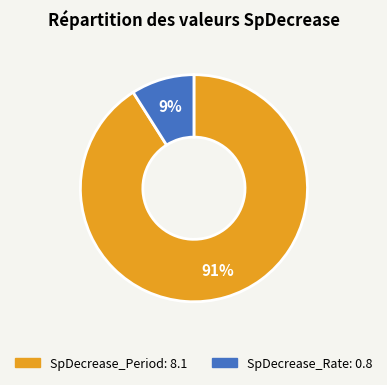

Do SpDecrease_Period and SpDecrease_Rate together represent more than half of the pie?

Yes